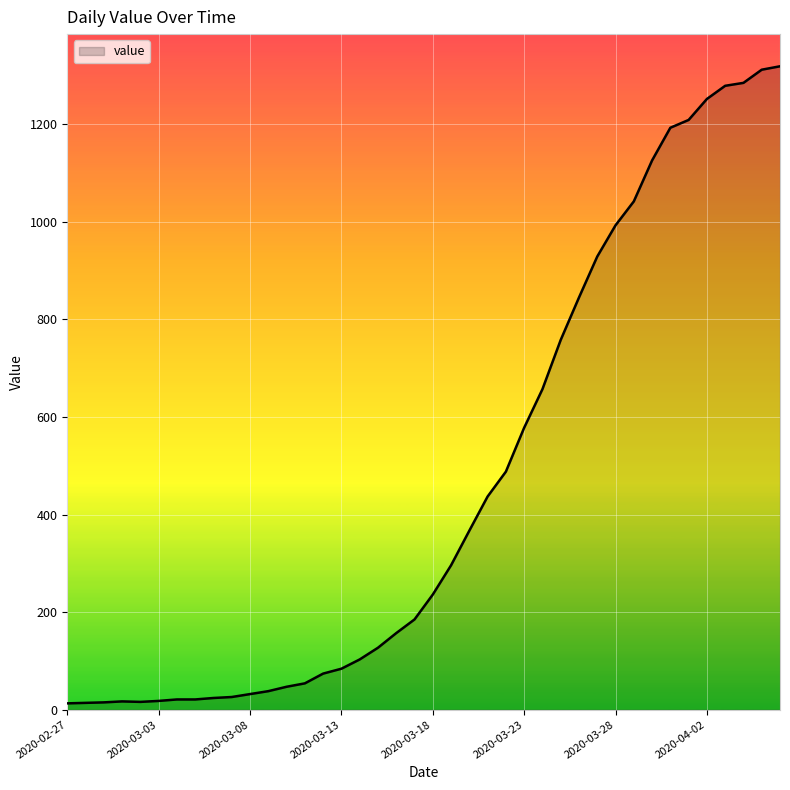

What is the maximum value shown in the chart?

1319